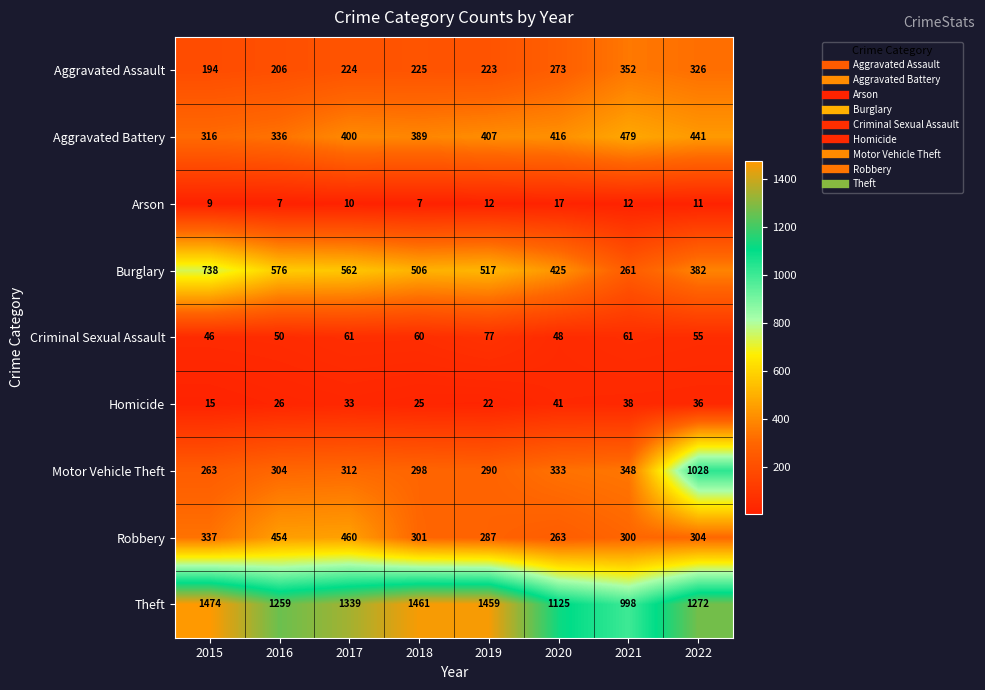

Count the number of data series in this chart.

9